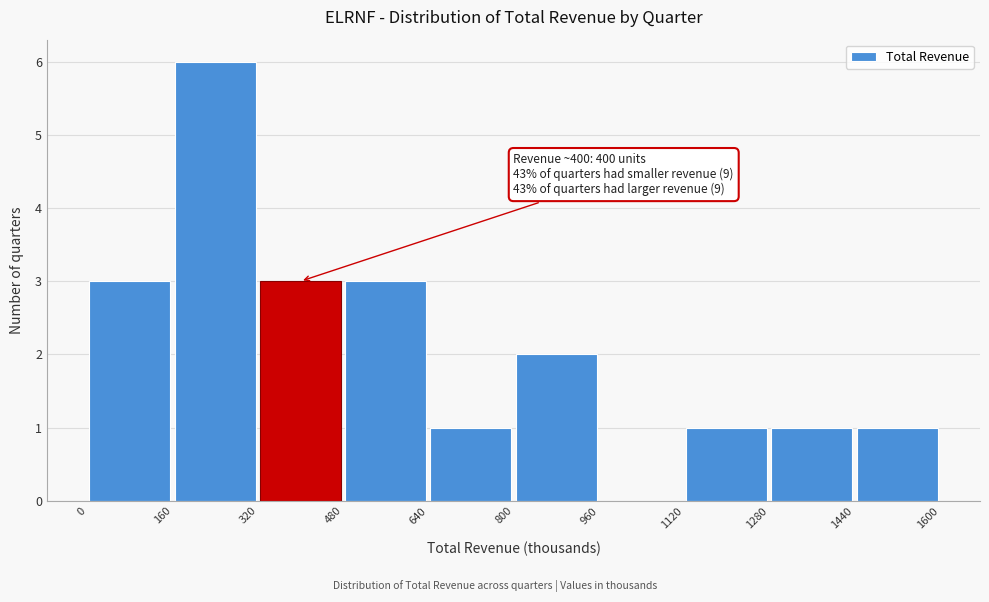

Which range on the x-axis has the tallest bar?

160 to 320